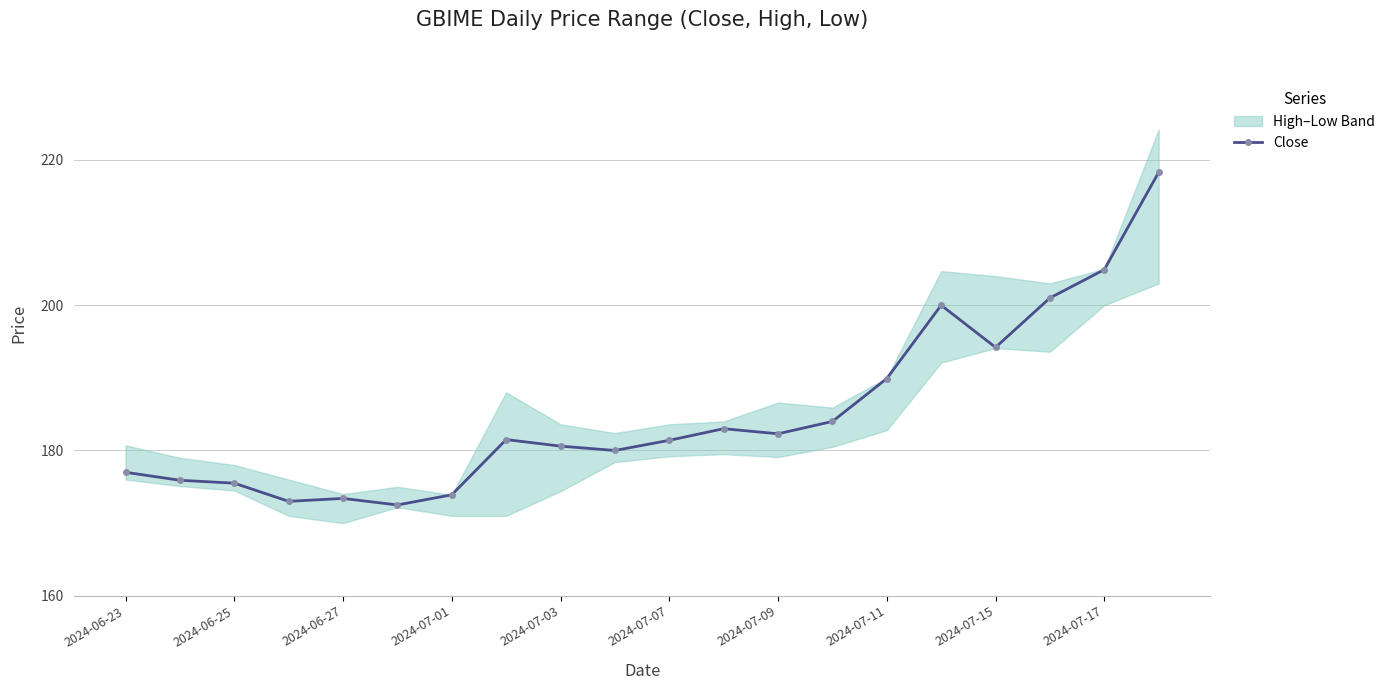

How many data points are above 181?

11